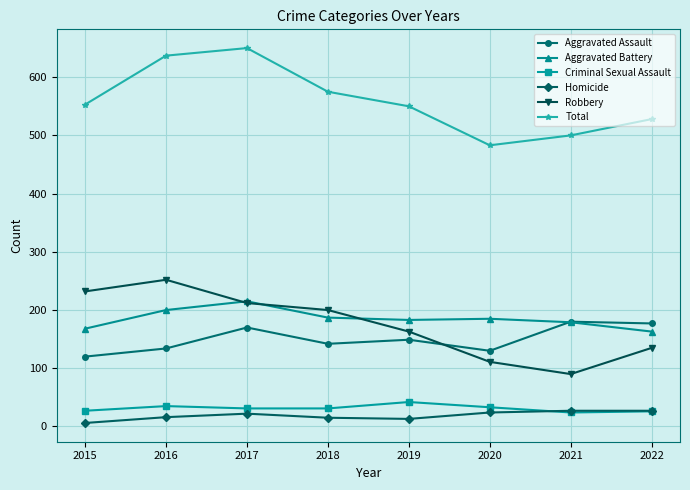

Is it true that Robbery equals 252 at 2016?

True